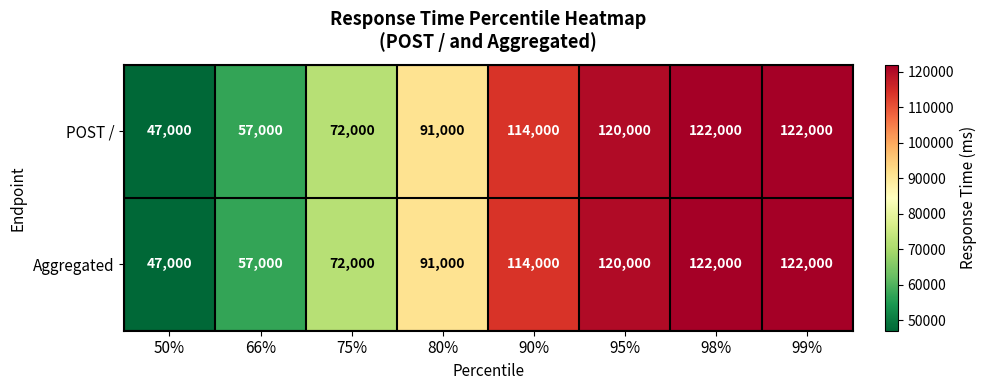

Which category has the lowest value in the POST / series?

50%